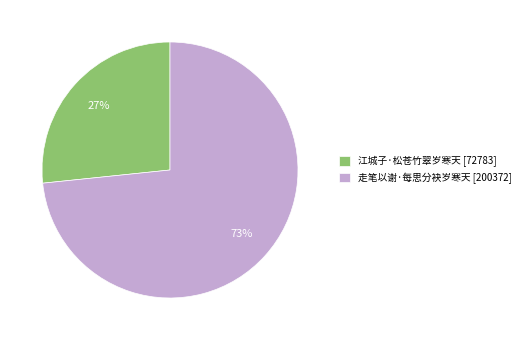

How many slices are in this pie chart?

2